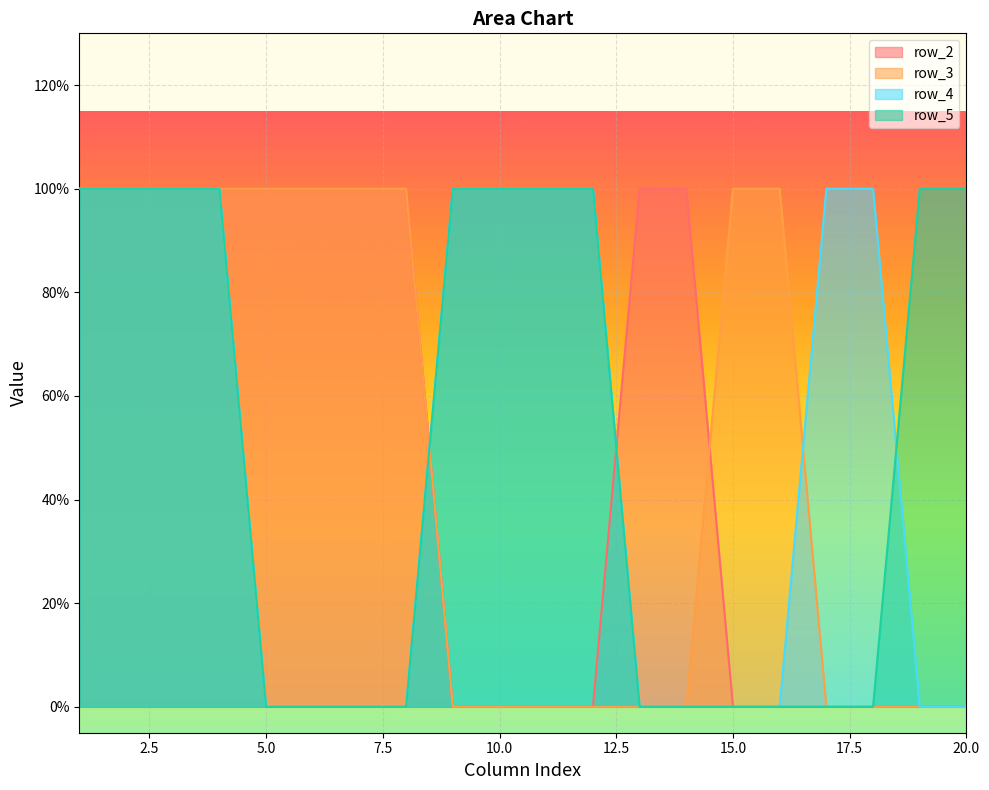

How many lines are shown in the chart?

4